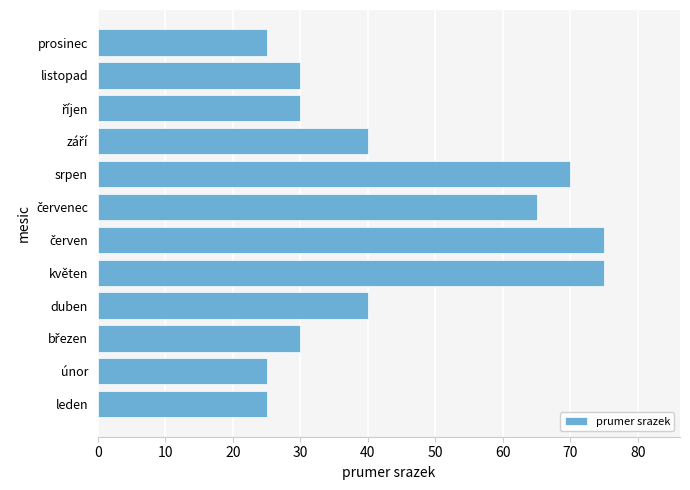

What is the minimum value shown in the chart?

25